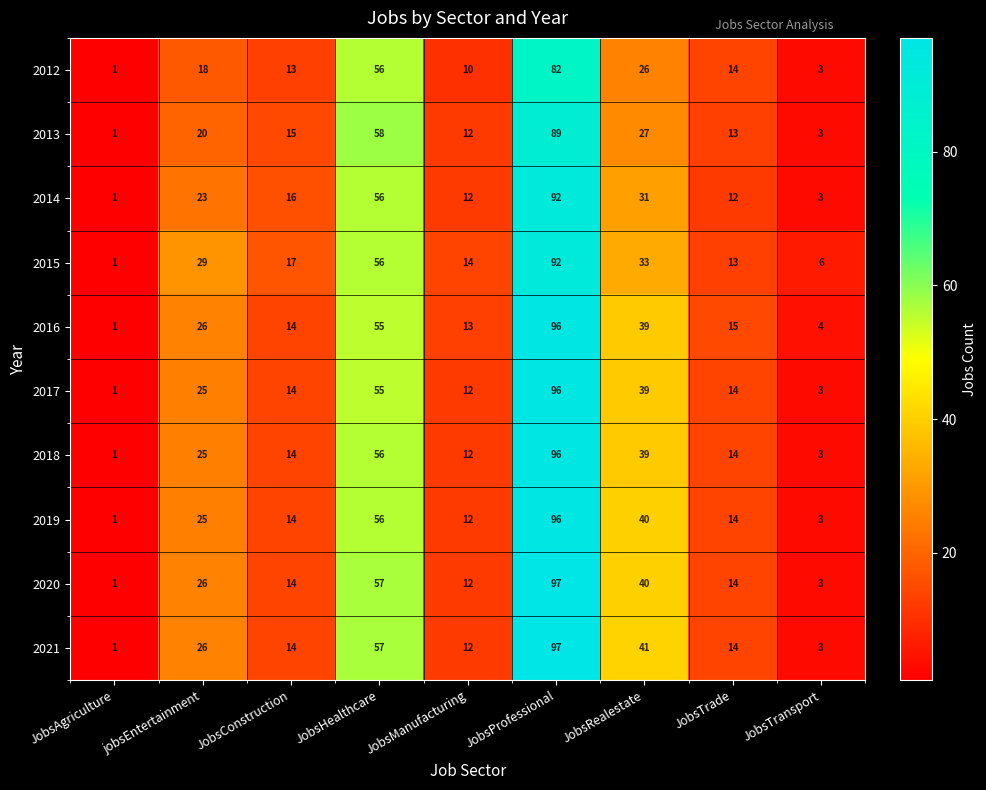

Where does the 2012 series first go above 14?

jobsEntertainment